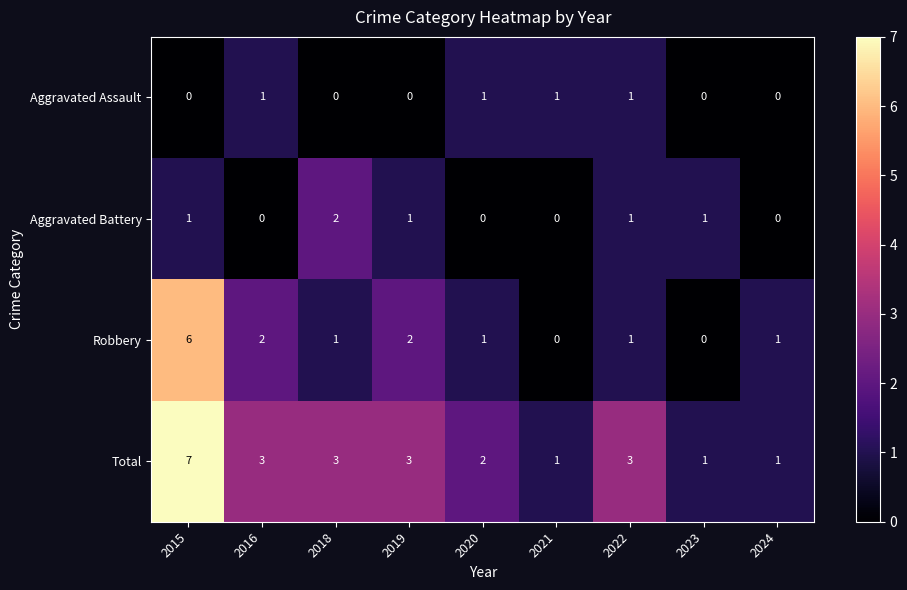

What is the difference between the maximum and minimum values in the Robbery series?

6